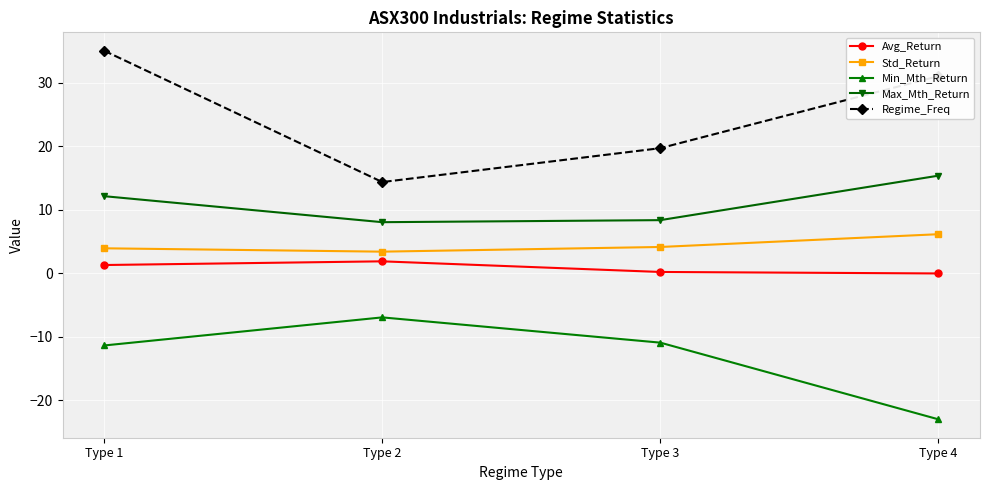

List the labels in order of Regime_Freq value, largest first.

Type 1, Type 4, Type 3, Type 2